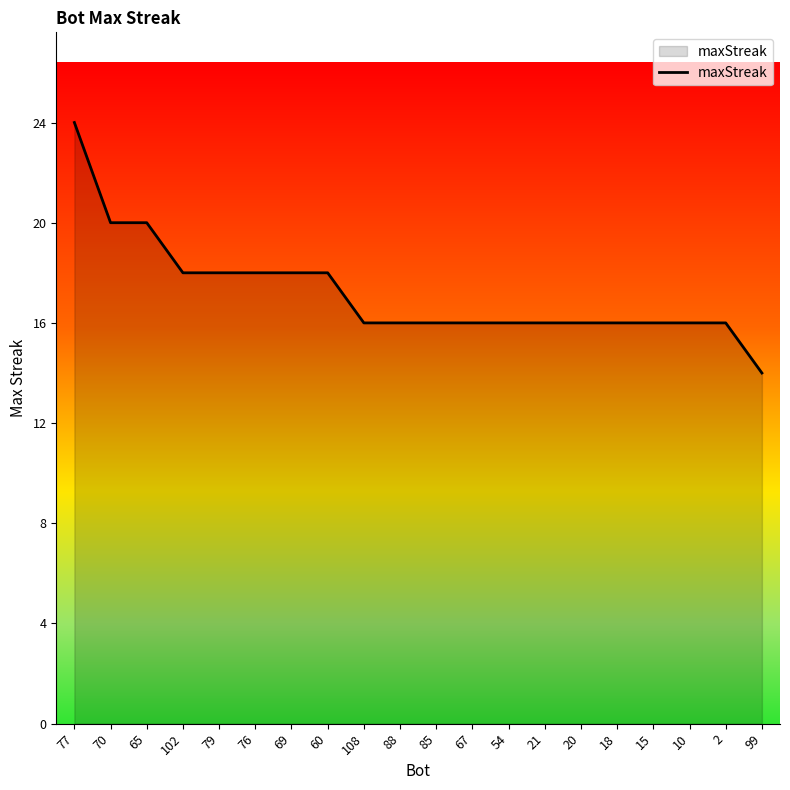

At which category does the chart reach its peak across all series?

77